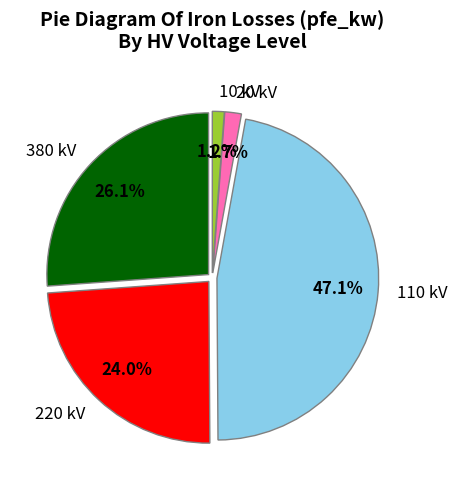

Does any single category account for the majority?

No